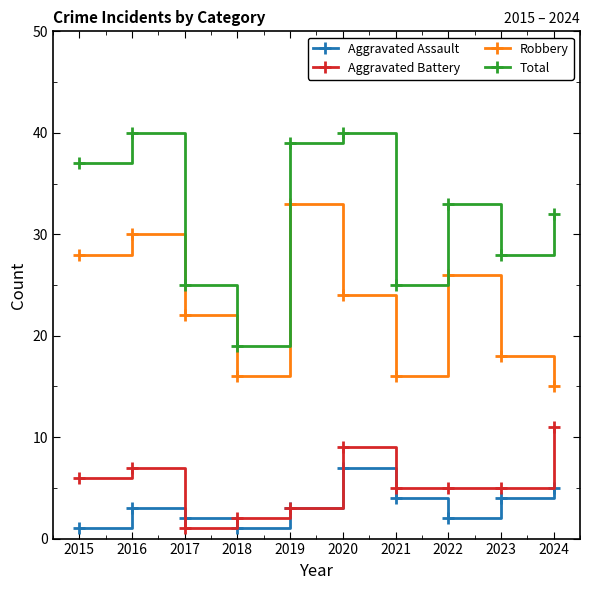

Is this an area chart (filled region under the line)?

No